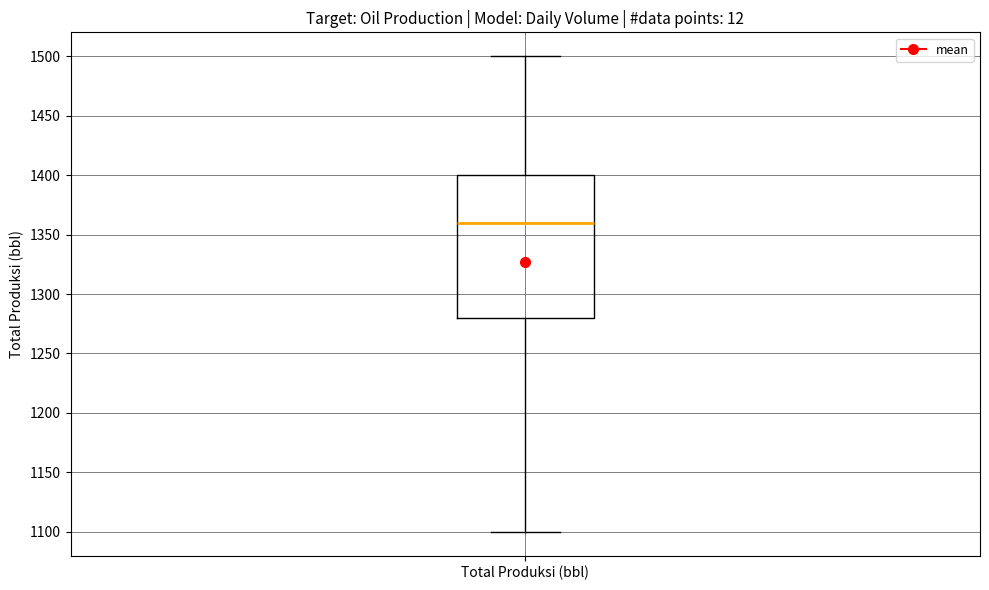

Where does the lower whisker of the box for Total Produksi (bbl) end on the y-axis? The values are not printed on the chart, so give them approximately, as read against the axis.

1100